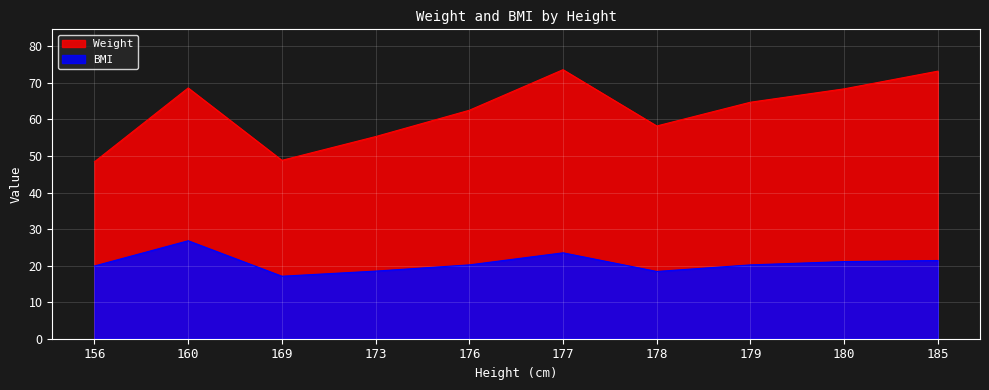

What is the difference between the Weight values at 173 and 156?

6.9